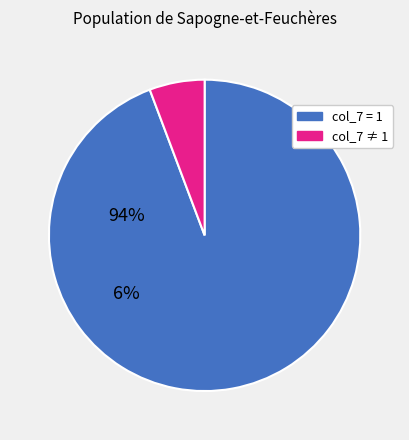

Count the number of slices in the pie.

2